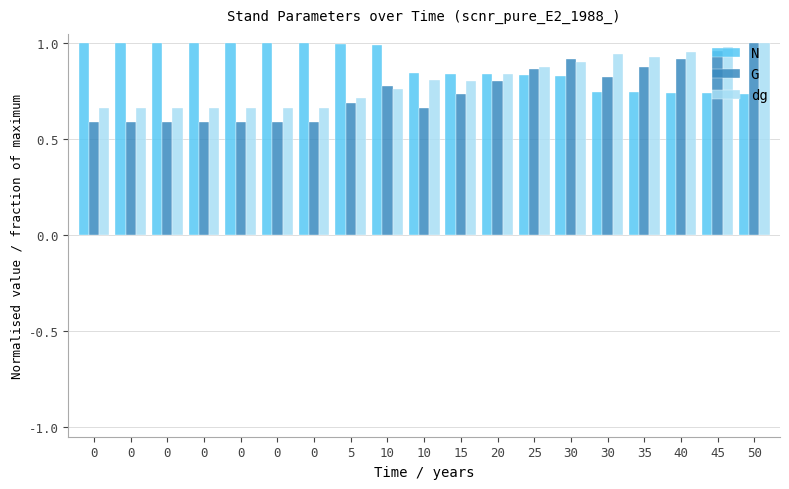

What is the total value across all series at 0?

2.3